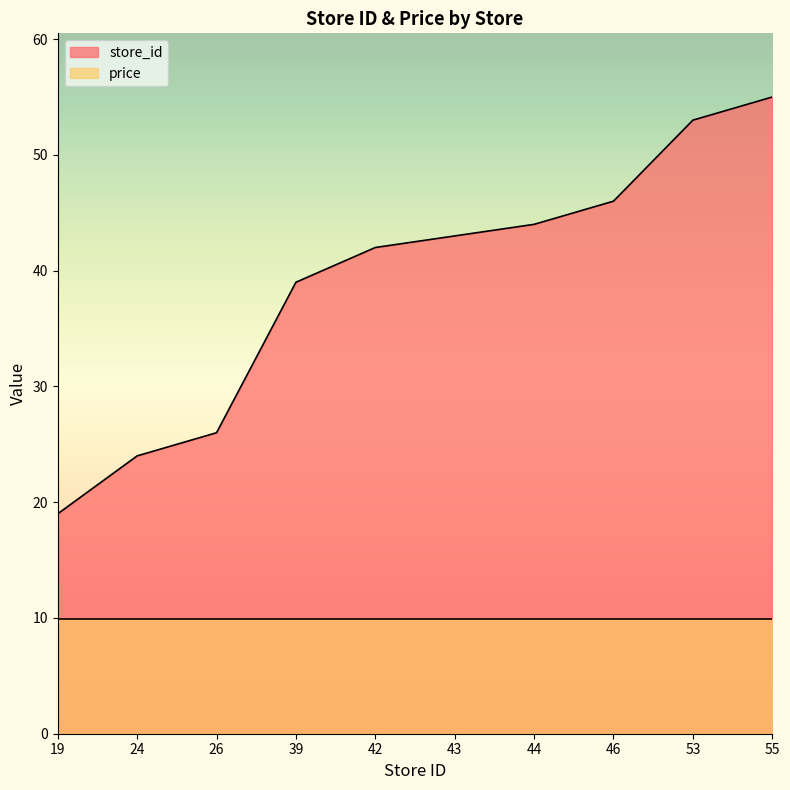

Reading right to left, what are all the values shown in this chart?

55	53	46	44	43	42	39	26	24	19